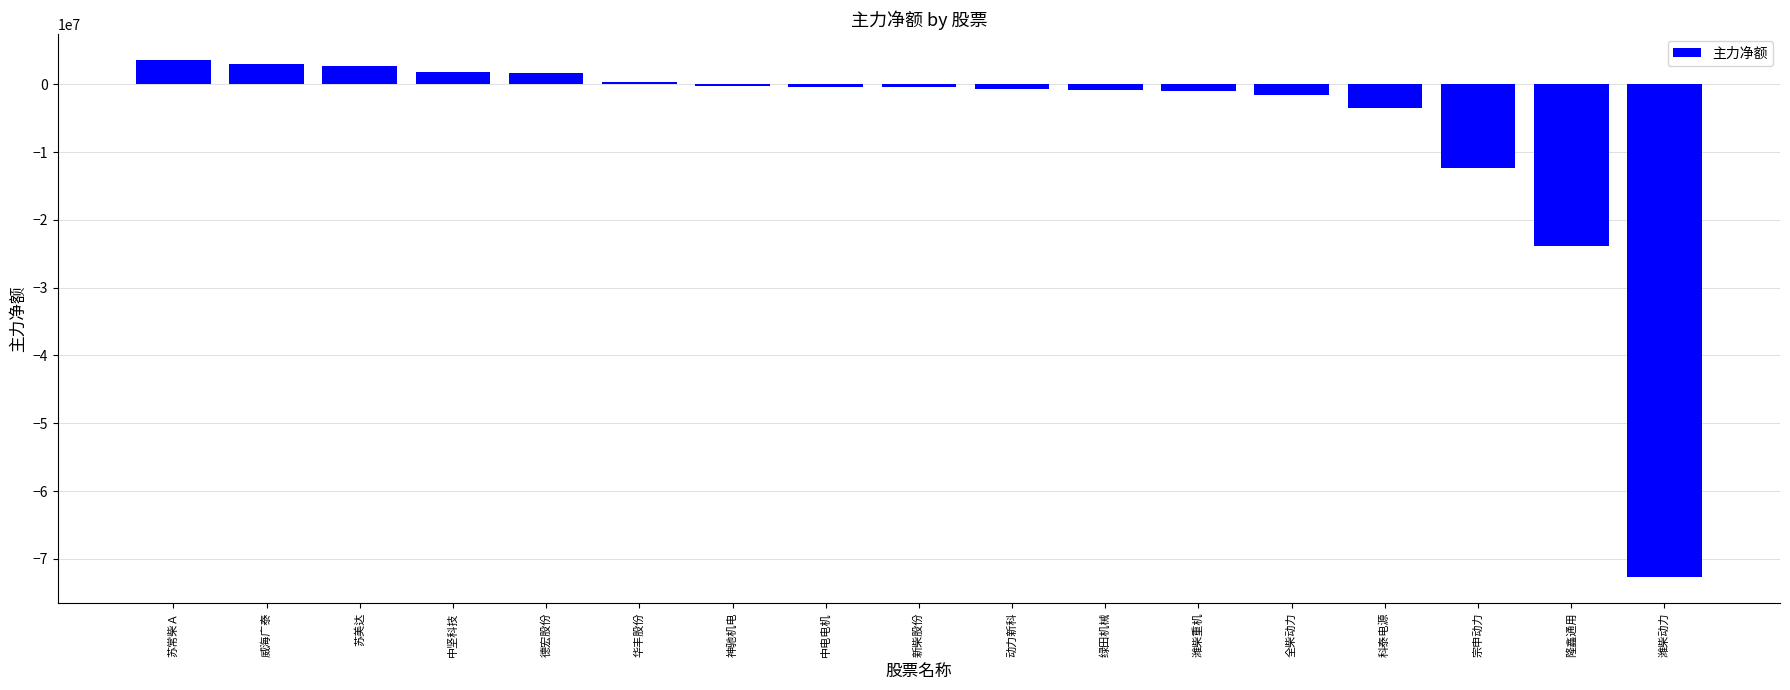

How many data points are above -451200?

8